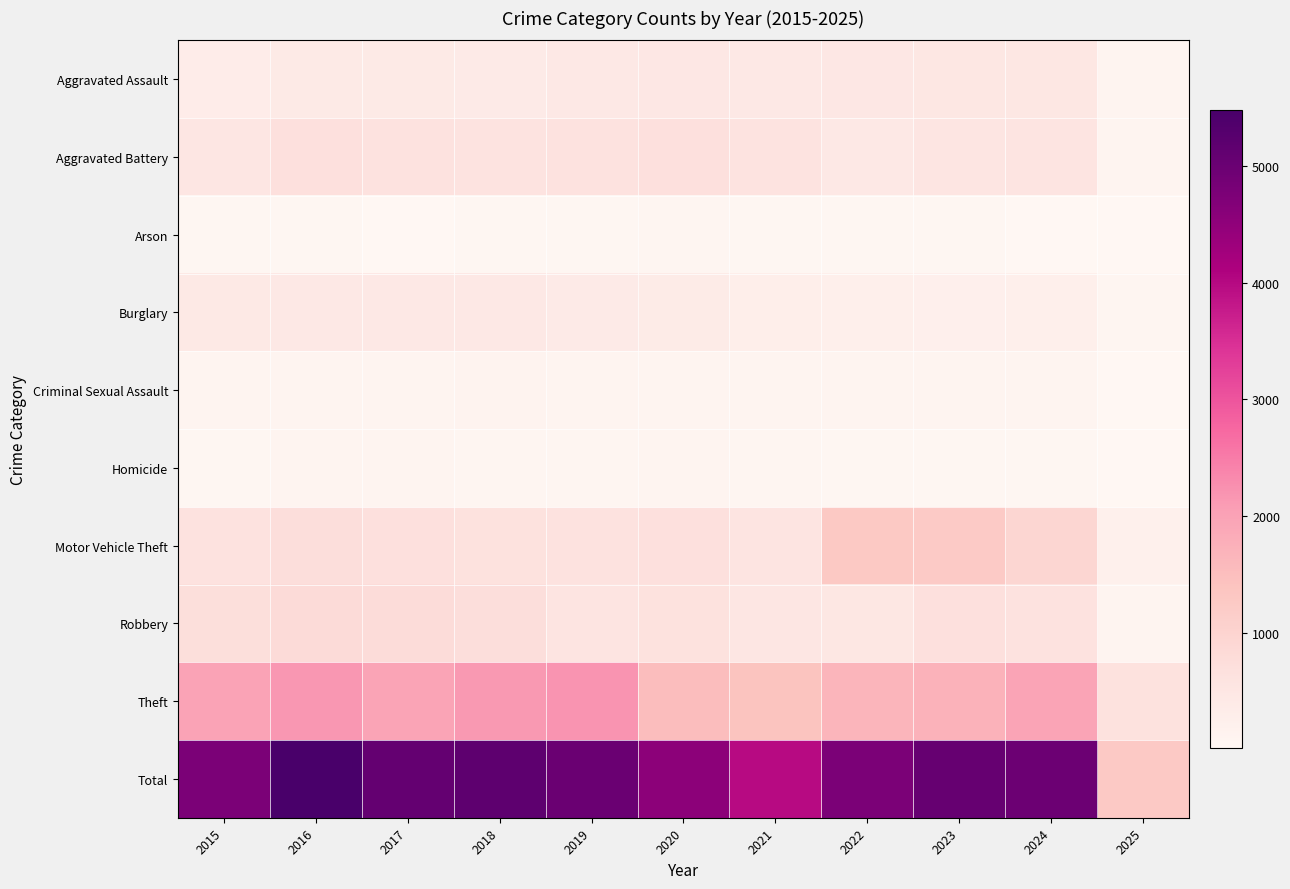

What is the smallest value displayed?

8